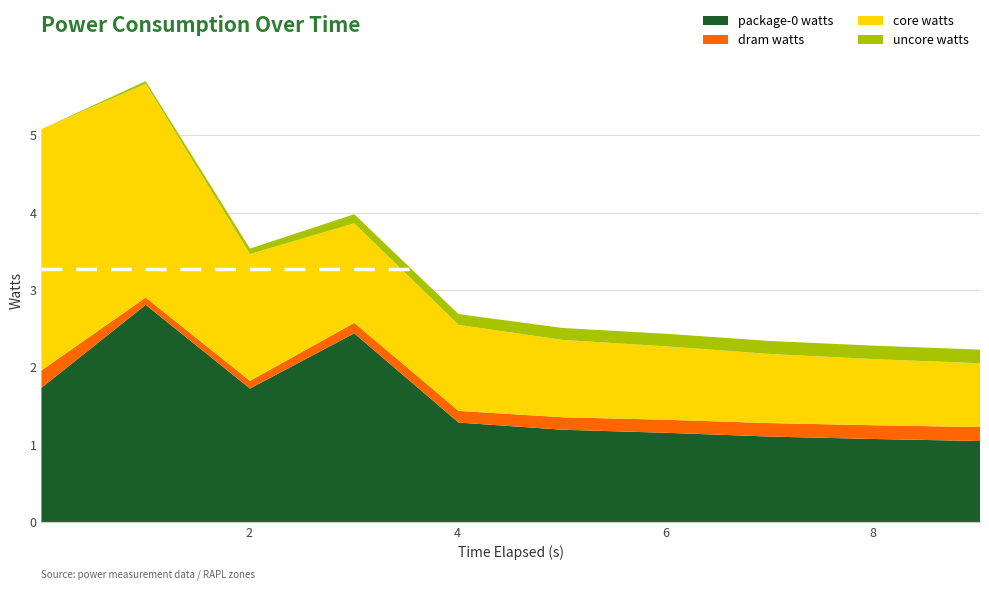

Reading right to left, transcribe all the data shown in this chart.

package-0 watts: 1.0	1.1	1.1	1.2	1.2	1.3	2.4	1.7	2.8	1.7
dram watts: 0.2	0.2	0.2	0.2	0.2	0.2	0.1	0.1	0.1	0.2
core watts: 0.8	0.9	0.9	0.9	1.0	1.1	1.3	1.6	2.8	3.1
uncore watts: 0.2	0.2	0.2	0.2	0.2	0.1	0.1	0.1	0.0	-0.0